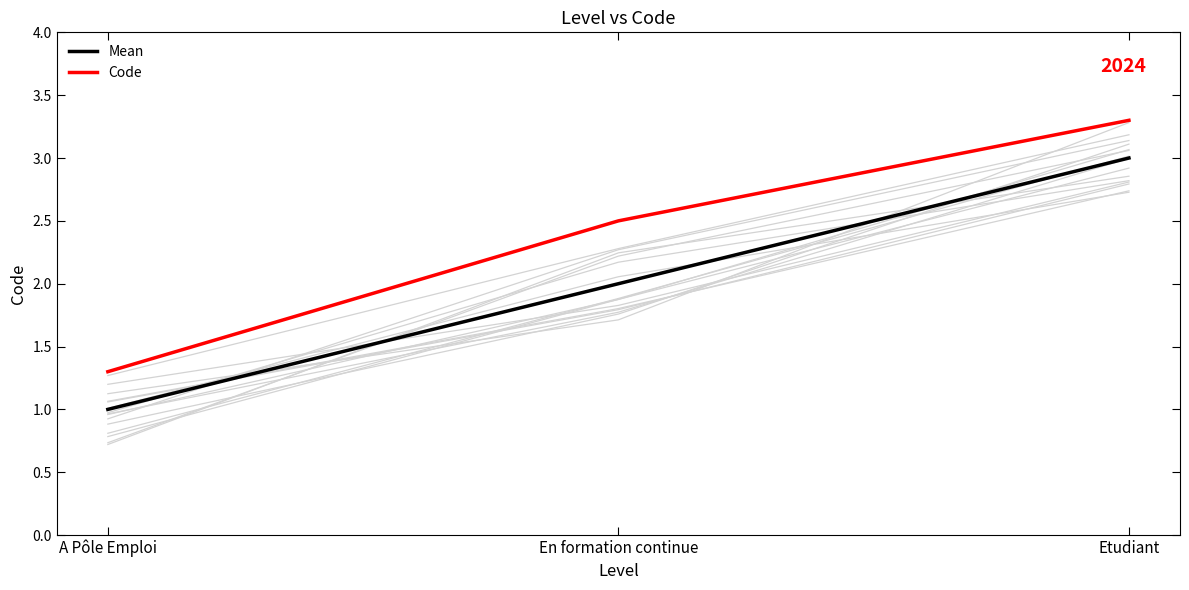

Which category has the highest value in the Code series?

Etudiant